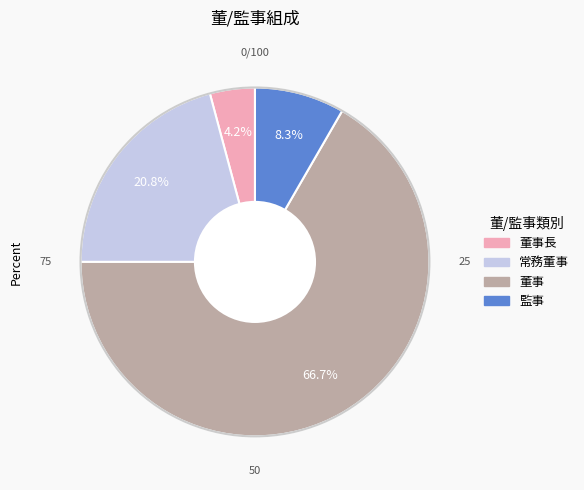

To the nearest percent, what is the average slice percentage?

25%